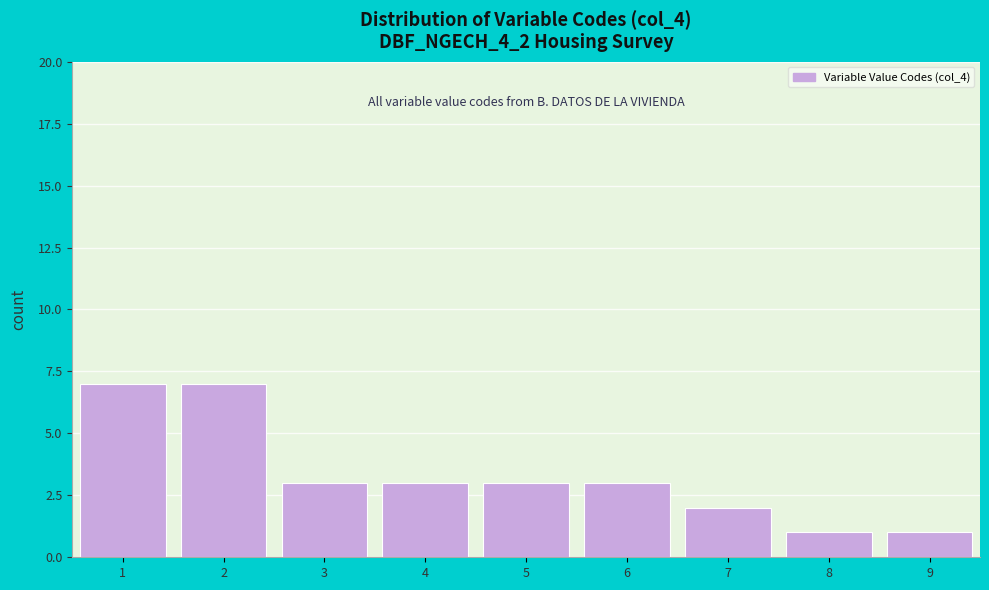

Reading left to right, transcribe this chart: for each bar, give the range it covers on the x-axis and its height. The values are not printed on the chart, so give them approximately, as read against the axis.

0.5 to 1.5: 7
1.5 to 2.5: 7
2.5 to 3.5: 3
3.5 to 4.5: 3
4.5 to 5.5: 3
5.5 to 6.5: 3
6.5 to 7.5: 2
7.5 to 8.5: 1
8.5 to 9.5: 1